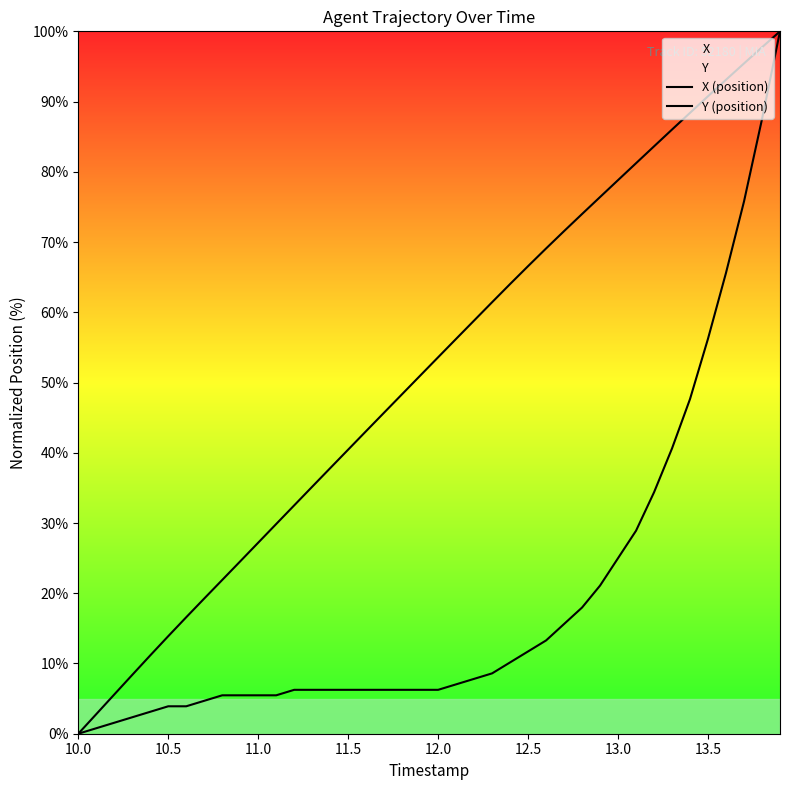

Which series has the largest range (max minus min)?

X (position)